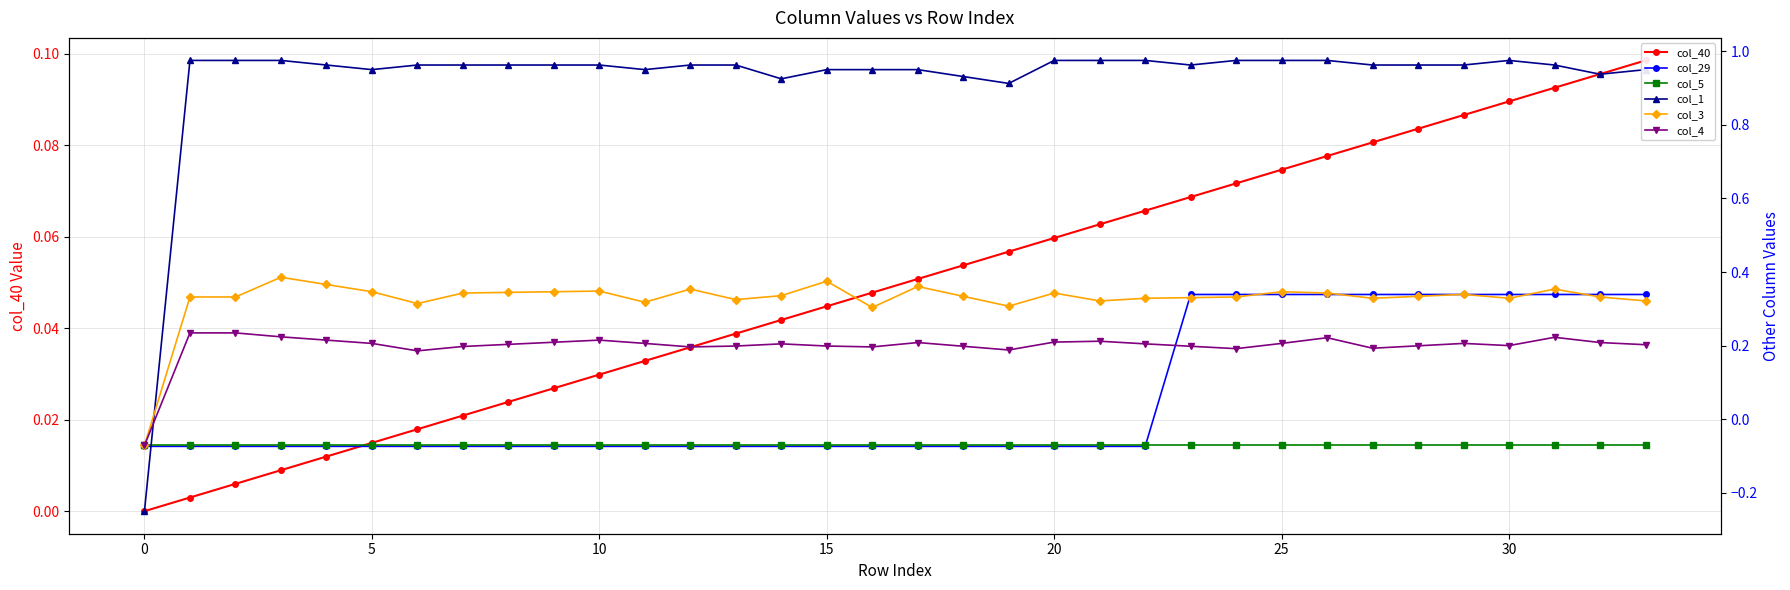

True or false: col_4 and col_5 intersect in this chart.

False